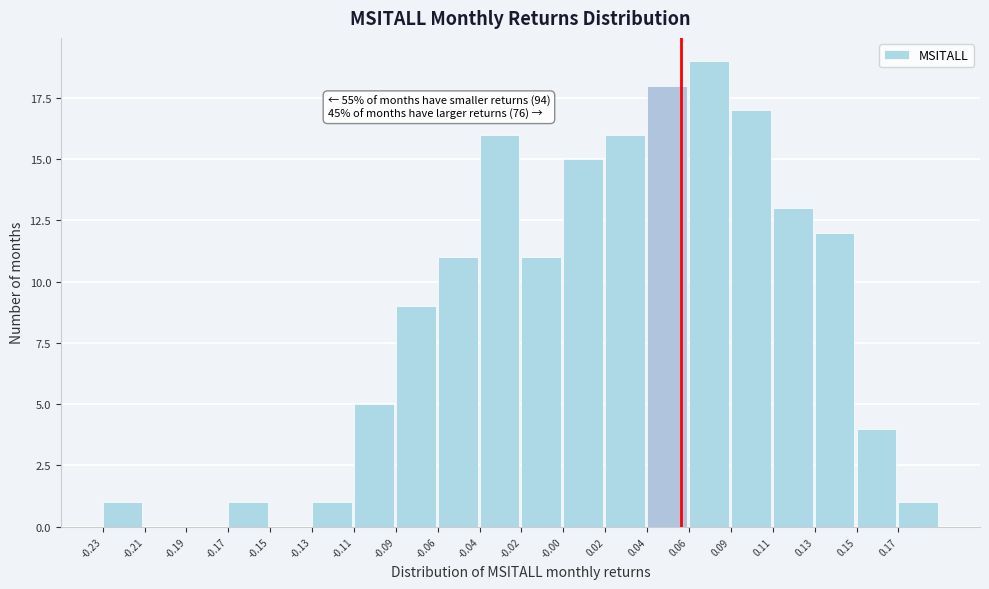

Reading left to right, list all the values displayed in this chart.

-0.23=1	-0.21=0	-0.19=0	-0.17=1	-0.15=0	-0.13=1	-0.11=5	-0.09=9	-0.06=11	-0.04=16	-0.02=11	-0.00=15	0.02=16	0.04=18	0.06=19	0.09=17	0.11=13	0.13=12	0.15=4	0.17=1